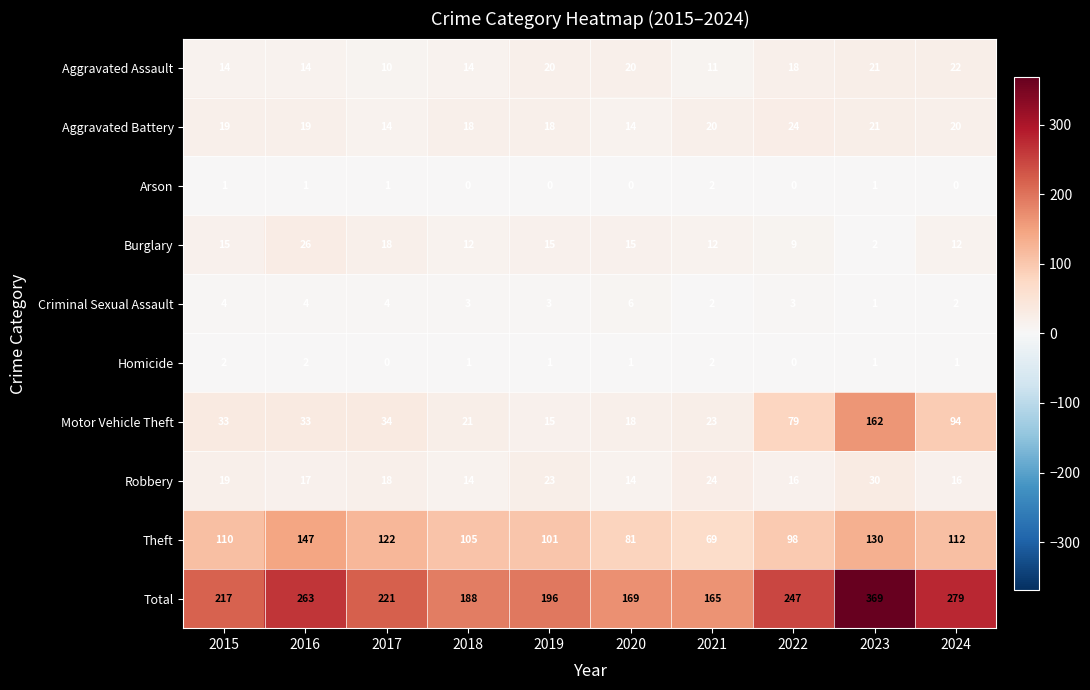

How many categories are shown in the chart?

10